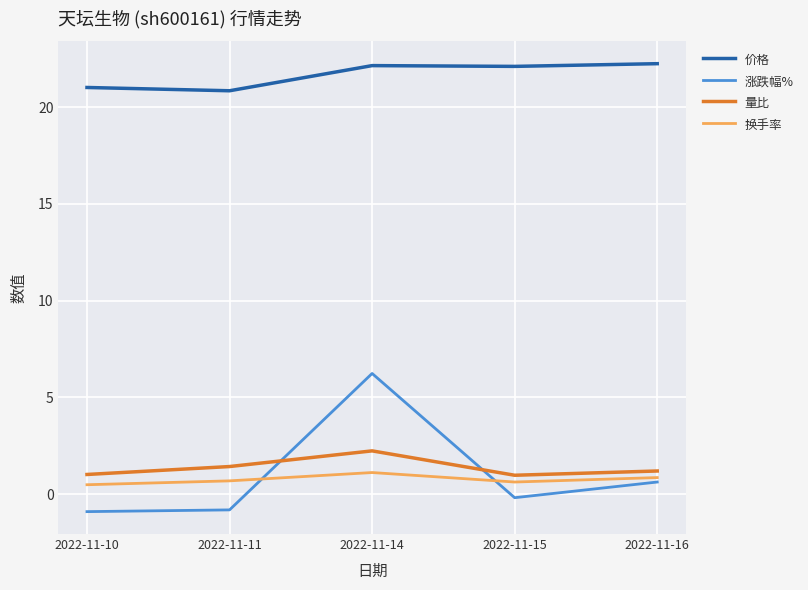

True or false: 换手率 and 价格 cross at least once.

False